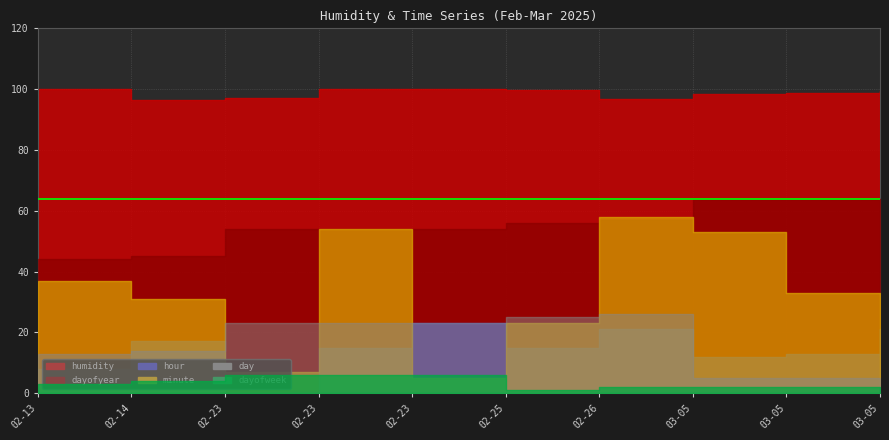

Reading left to right, what are all the values shown in this chart?

humidity: 2025-02-13 08:37=100.0	2025-02-14 17:31=96.3	2025-02-23 00:07=97.0	2025-02-23 15:54=100.0	2025-02-23 23:05=100.0	2025-02-25 15:23=99.6	2025-02-26 21:58=96.8	2025-03-05 12:53=98.3	2025-03-05 13:33=98.8	2025-03-05 21:31=99.3
dayofyear: 2025-02-13 08:37=44.0	2025-02-14 17:31=45.0	2025-02-23 00:07=54.0	2025-02-23 15:54=54.0	2025-02-23 23:05=54.0	2025-02-25 15:23=56.0	2025-02-26 21:58=57.0	2025-03-05 12:53=64.0	2025-03-05 13:33=64.0	2025-03-05 21:31=64.0
hour: 2025-02-13 08:37=8.0	2025-02-14 17:31=17.0	2025-02-23 00:07=0.0	2025-02-23 15:54=15.0	2025-02-23 23:05=23.0	2025-02-25 15:23=15.0	2025-02-26 21:58=21.0	2025-03-05 12:53=12.0	2025-03-05 13:33=13.0	2025-03-05 21:31=21.0
minute: 2025-02-13 08:37=37.0	2025-02-14 17:31=31.0	2025-02-23 00:07=7.0	2025-02-23 15:54=54.0	2025-02-23 23:05=5.0	2025-02-25 15:23=23.0	2025-02-26 21:58=58.0	2025-03-05 12:53=53.0	2025-03-05 13:33=33.0	2025-03-05 21:31=31.0
day: 2025-02-13 08:37=13.0	2025-02-14 17:31=14.0	2025-02-23 00:07=23.0	2025-02-23 15:54=23.0	2025-02-23 23:05=23.0	2025-02-25 15:23=25.0	2025-02-26 21:58=26.0	2025-03-05 12:53=5.0	2025-03-05 13:33=5.0	2025-03-05 21:31=5.0
dayofweek: 2025-02-13 08:37=3.0	2025-02-14 17:31=4.0	2025-02-23 00:07=6.0	2025-02-23 15:54=6.0	2025-02-23 23:05=6.0	2025-02-25 15:23=1.0	2025-02-26 21:58=2.0	2025-03-05 12:53=2.0	2025-03-05 13:33=2.0	2025-03-05 21:31=2.0